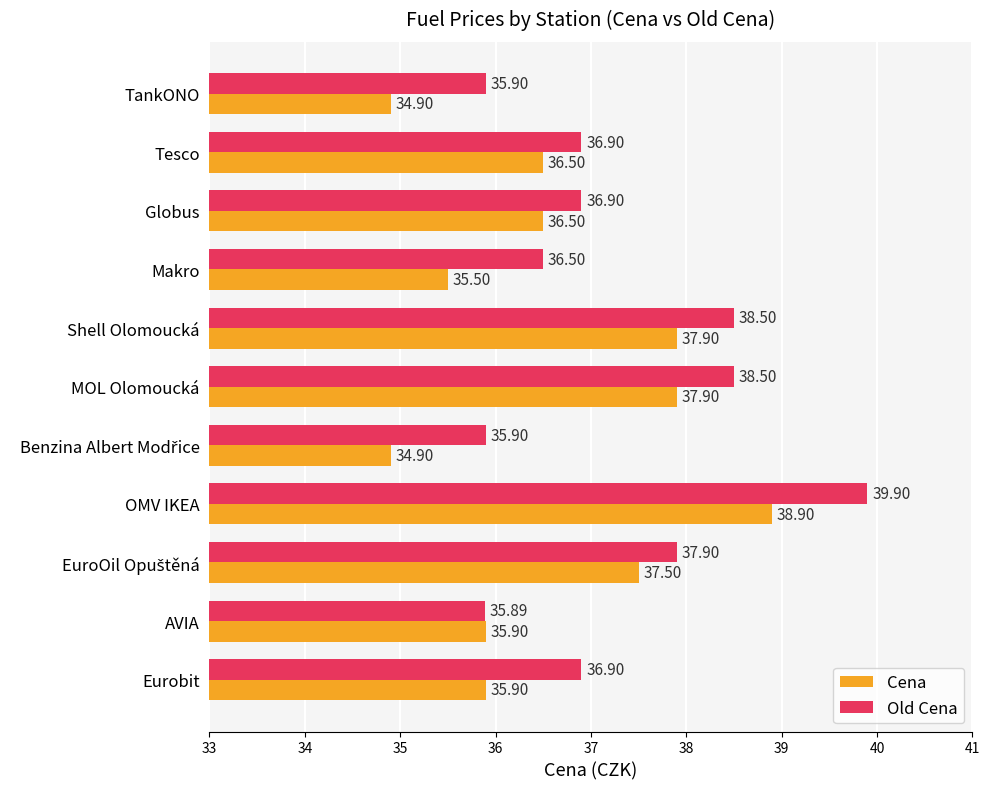

How many categories are shown in the chart?

11